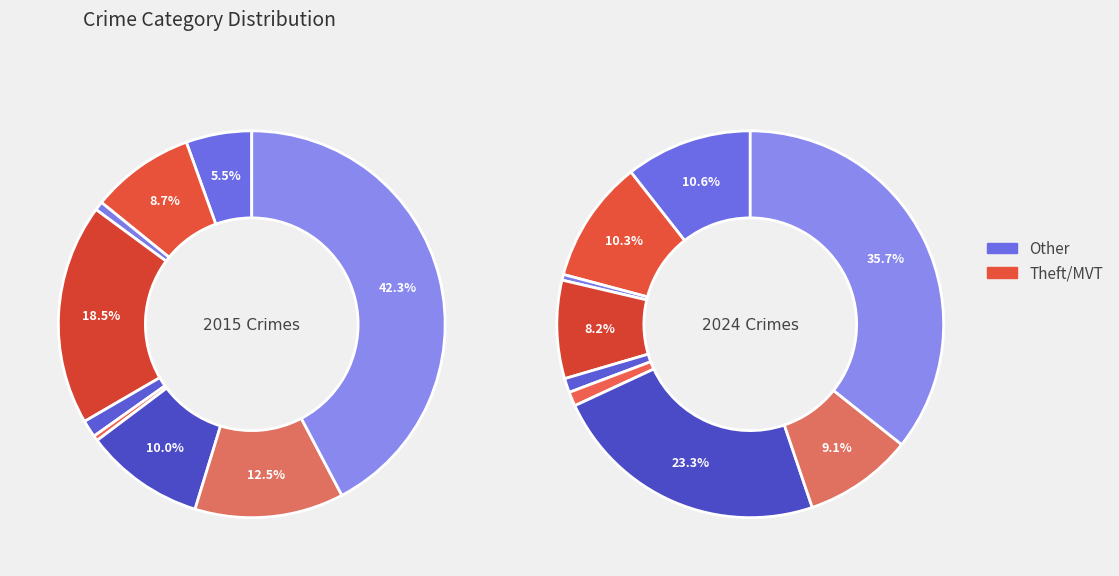

To the nearest percent, what is the combined percentage of Robbery and Burglary?

17%